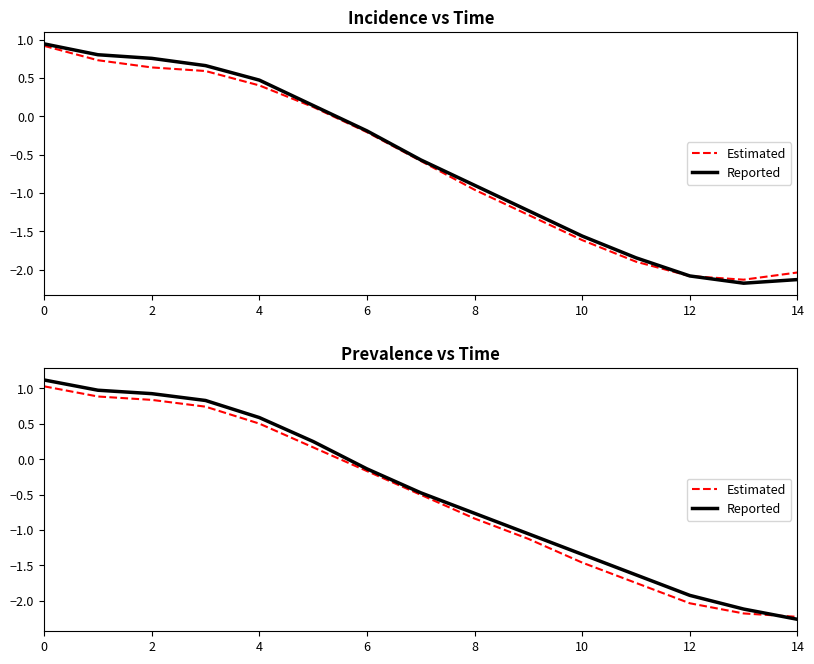

How many distinct data groups are displayed?

2